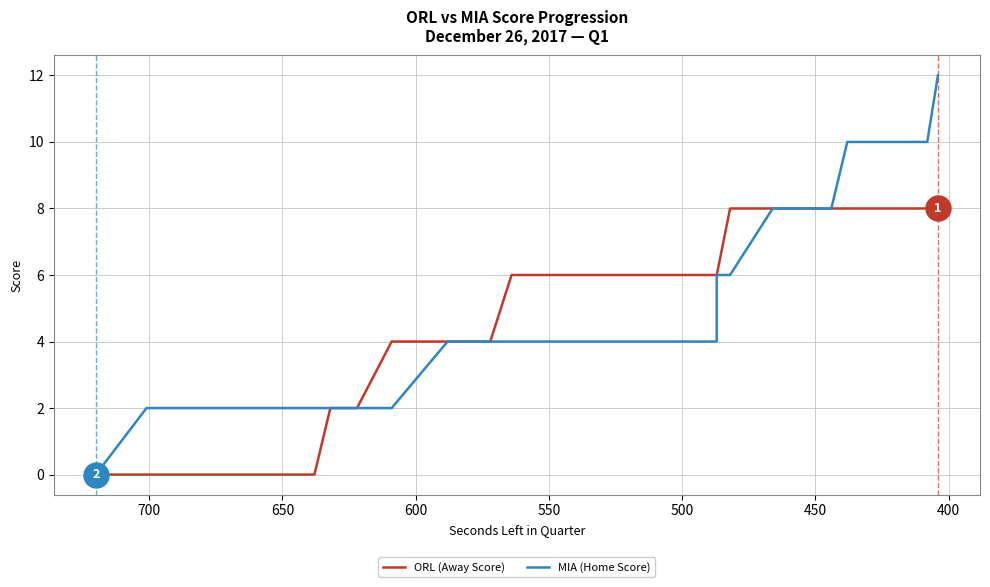

The value of MIA (Home Score) at 29 is 1. True or false?

False